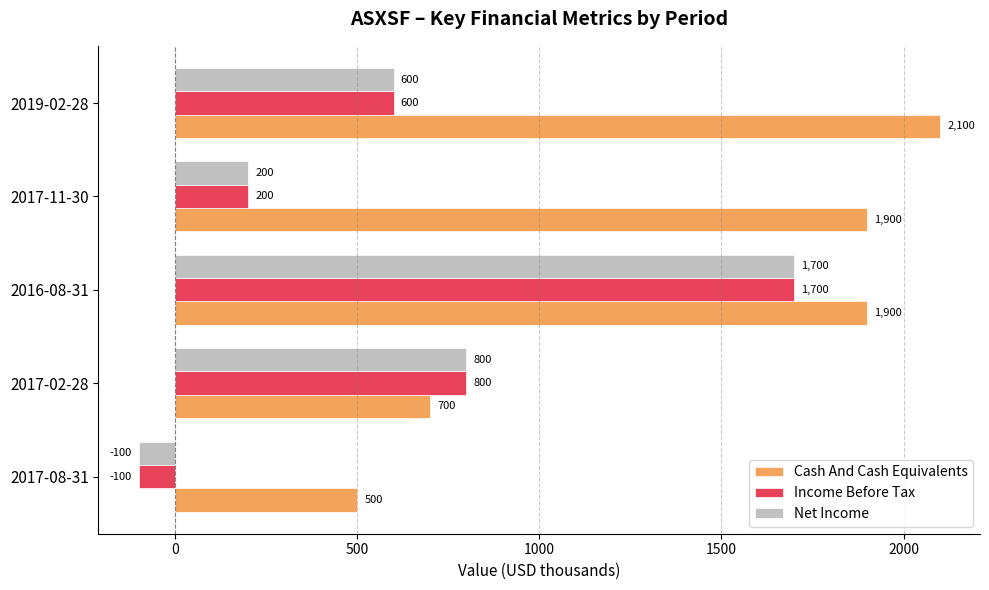

What are all the series names shown in the legend?

Cash And Cash Equivalents, Income Before Tax, Net Income